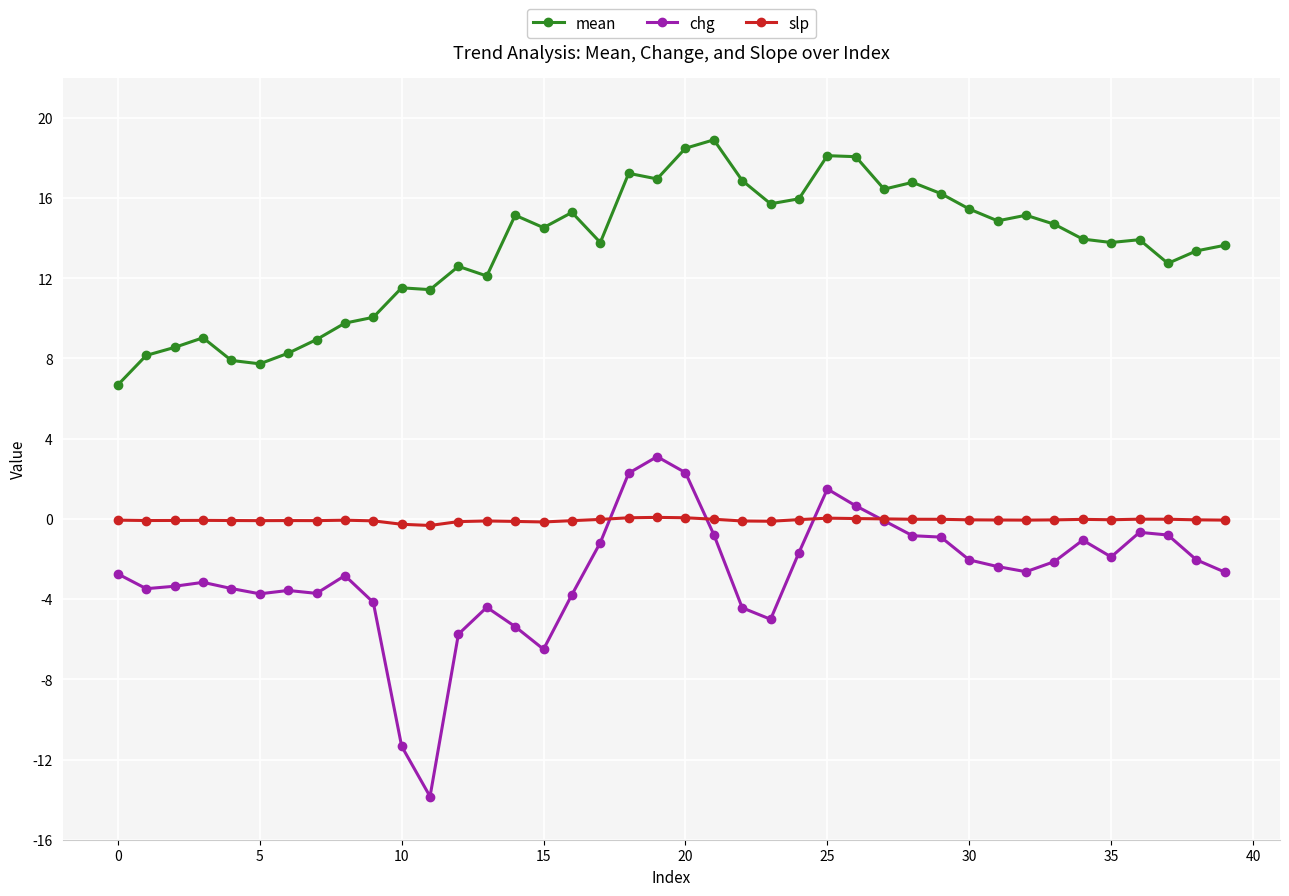

Which series has the largest total across all categories?

mean